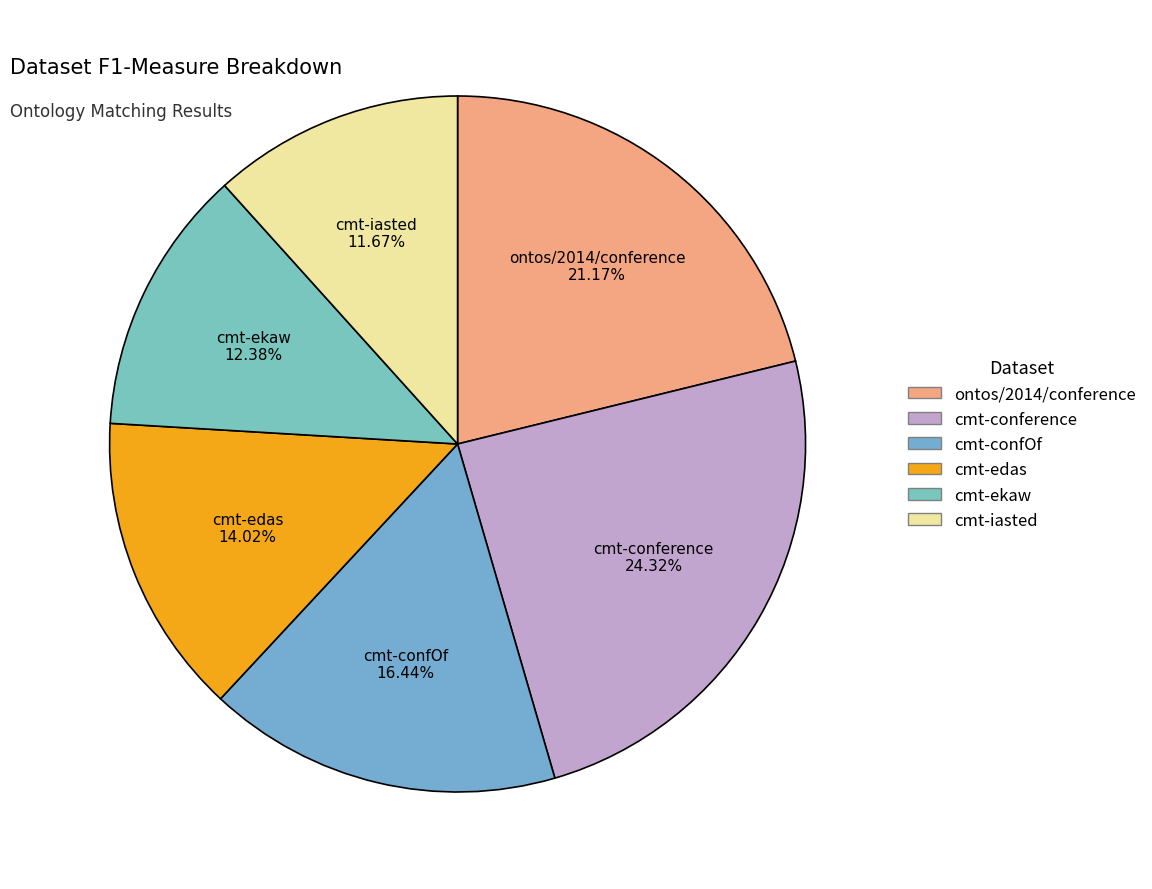

To the nearest percent, what is the difference between the largest and smallest slice percentages?

13%